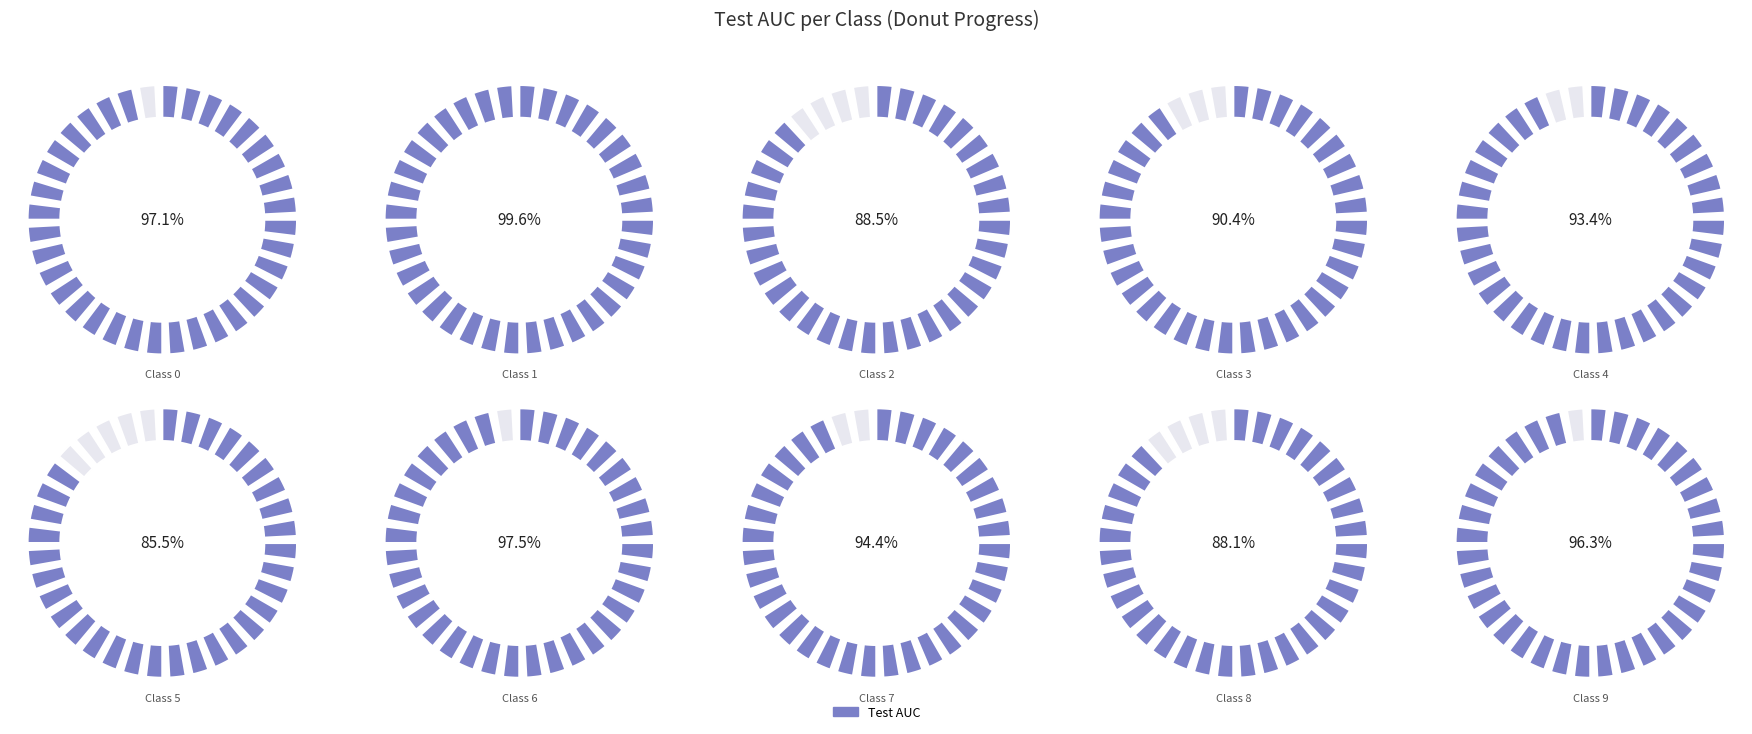

To the nearest percent, what portion does 6 represent?

10%